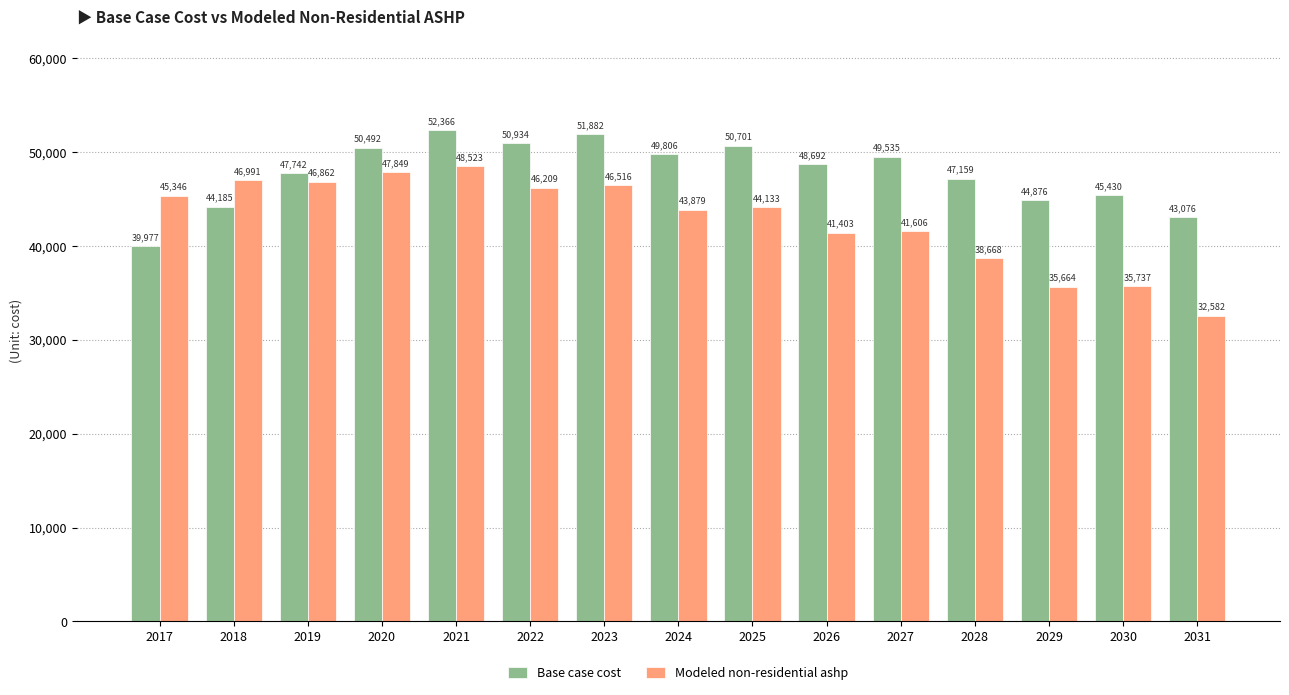

At which label does Base case cost reach its peak?

2021